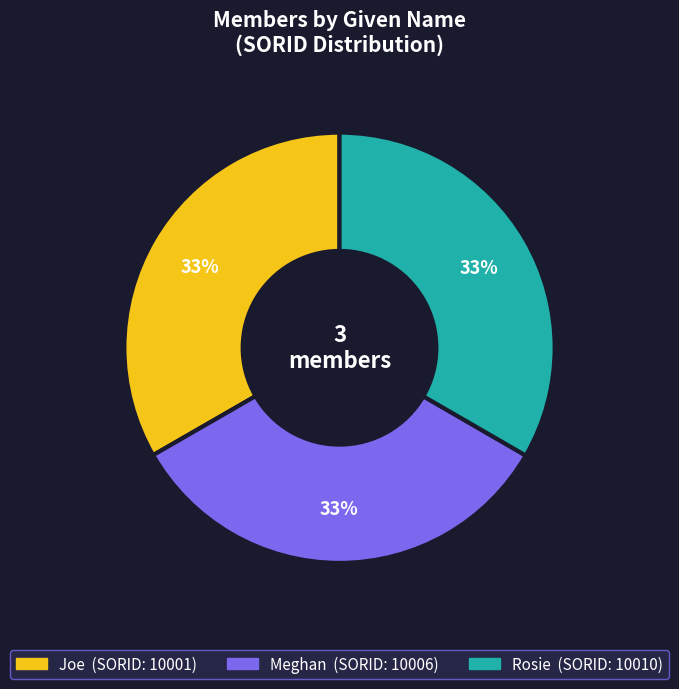

To the nearest percent, what is the combined percentage of Meghan and Joe?

67%